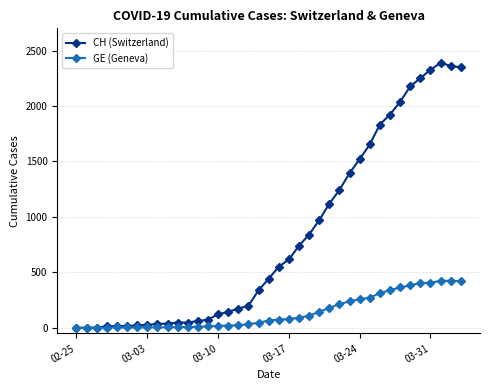

List the series in order of their overall mean, lowest first.

GE (Geneva), CH (Switzerland)